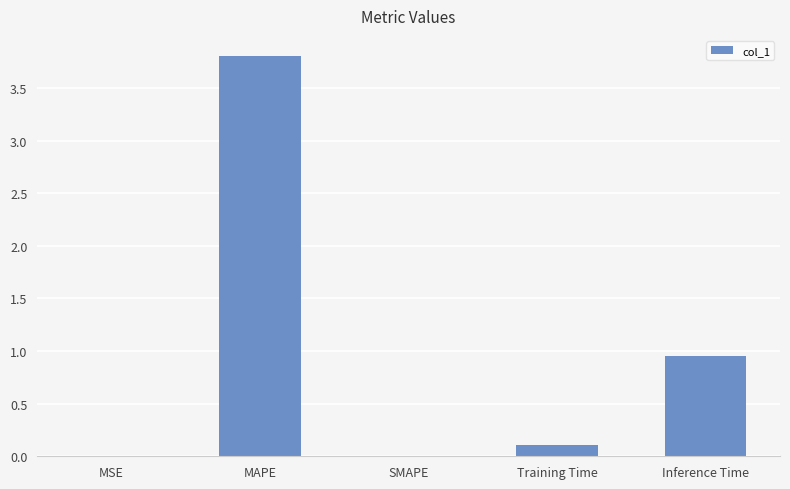

Where is the data nearest to the value 1?

Inference Time